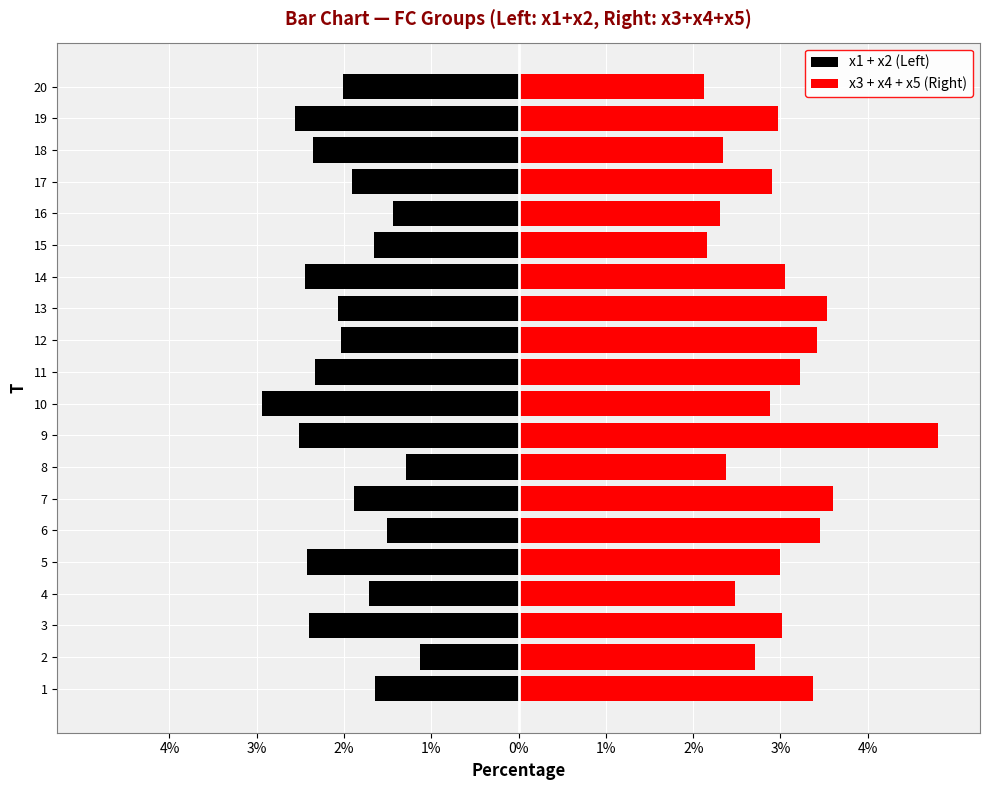

Which series has the widest spread of values?

x3 + x4 + x5 (Right)